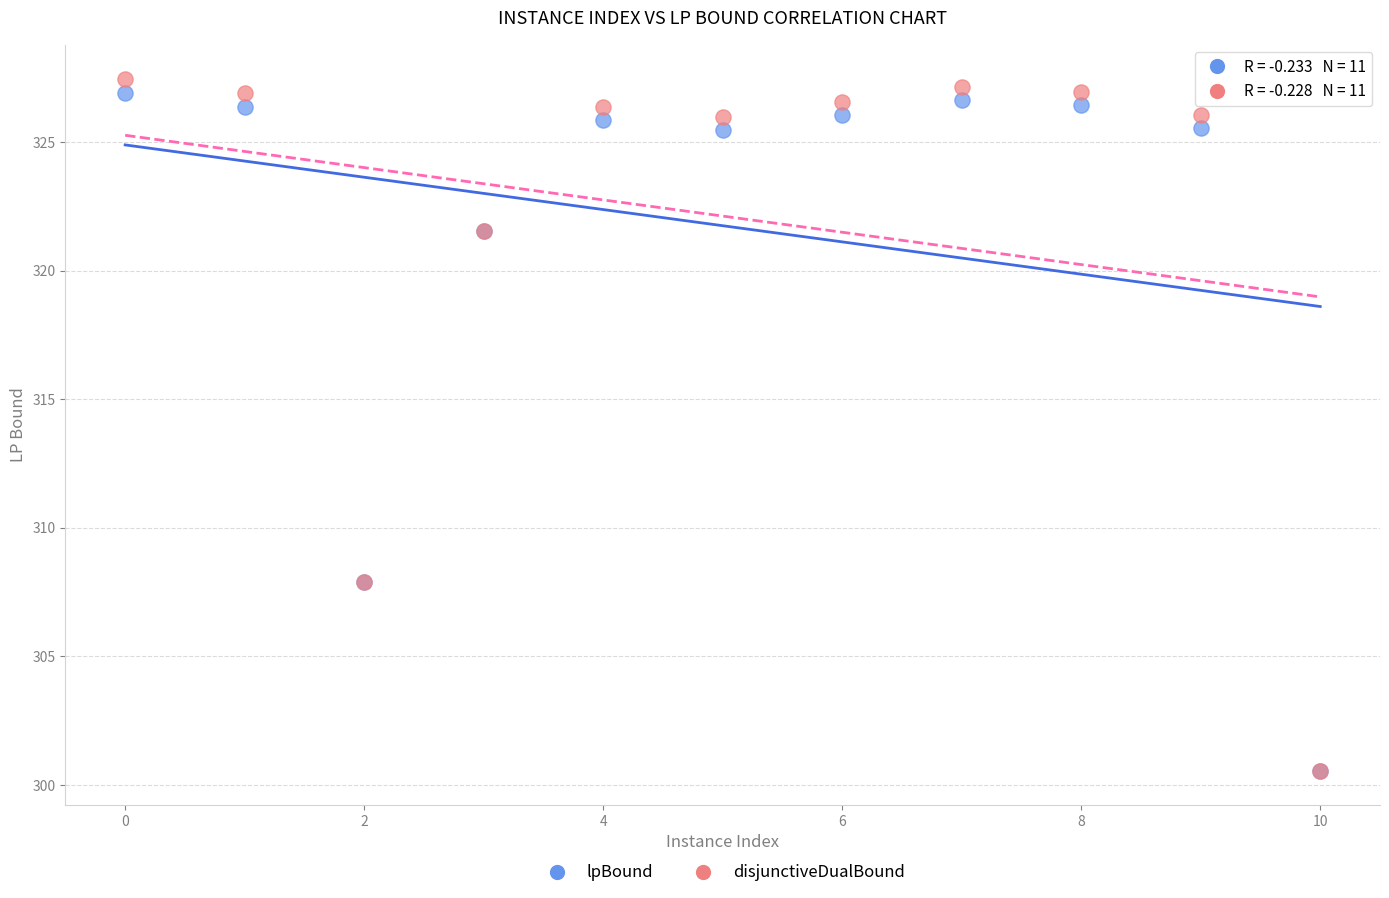

Which series has the largest Y range (max minus min)?

disjunctiveDualBound